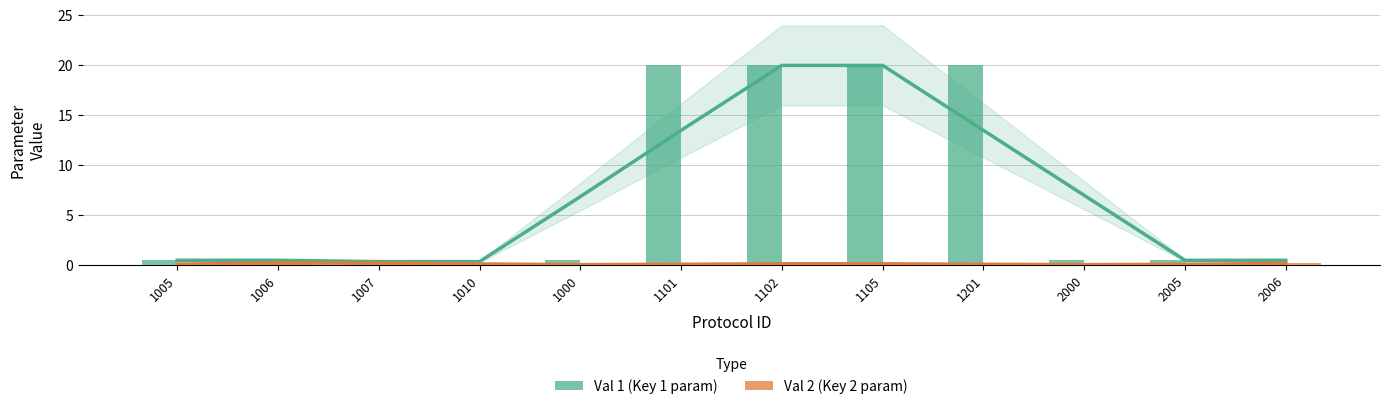

Which series has the largest total across all categories?

Val 1 (Key 1 value)